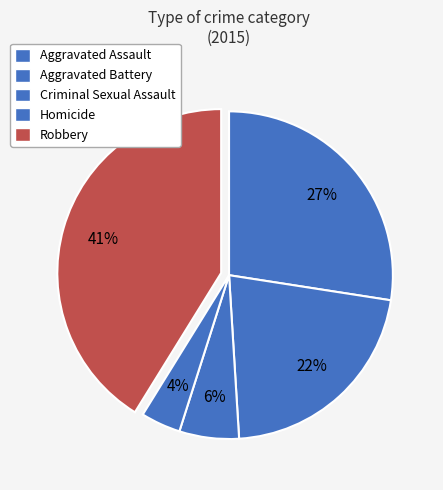

Count the number of slices in the pie.

5